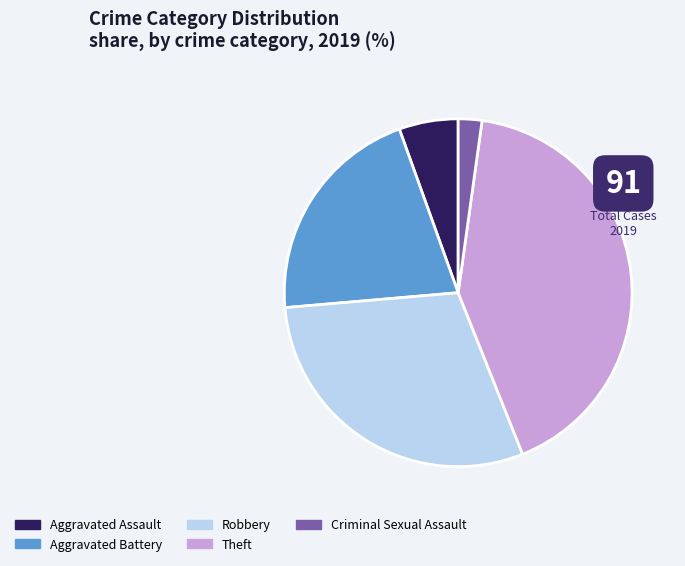

Combined, do Theft and Robbery account for over 50%?

Yes